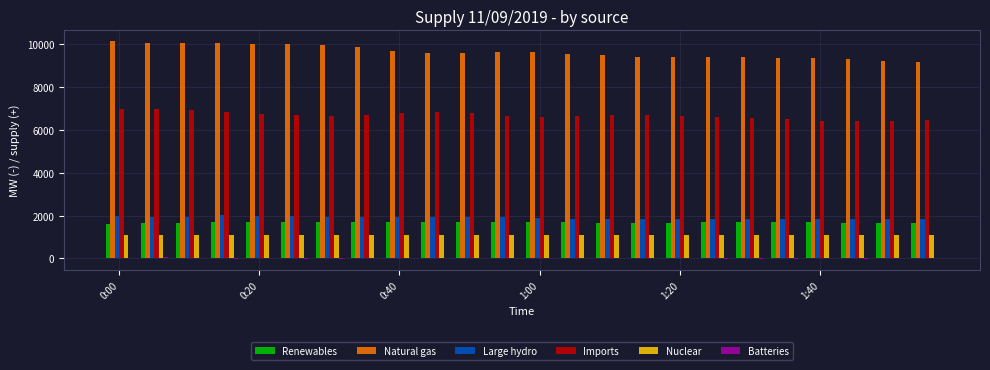

How many categories are shown in the chart?

24